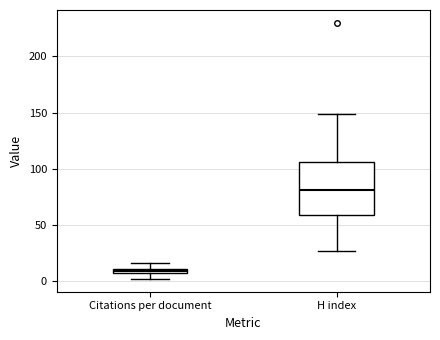

Which box's median line is the highest?

H index